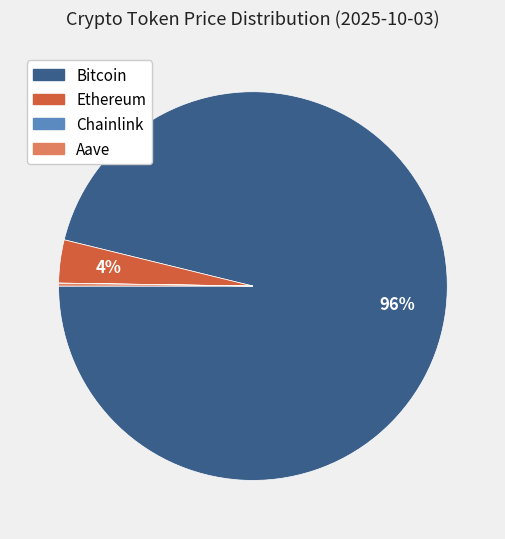

Which category has the biggest portion of the pie?

Bitcoin